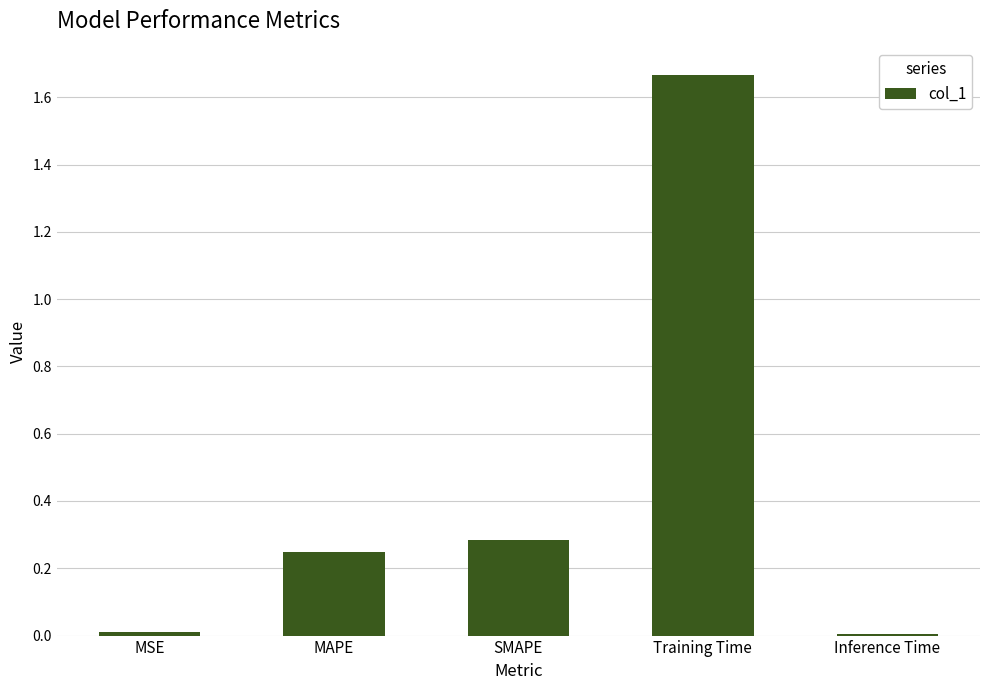

The chart shows a value of 0.3 at SMAPE. True or false?

True